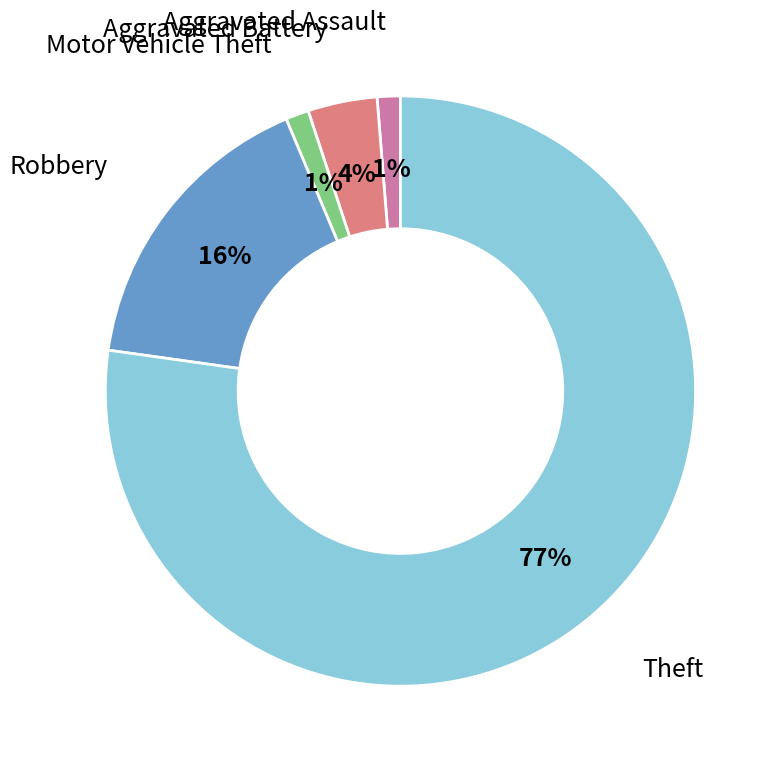

To the nearest percent, what is the average slice percentage?

20%